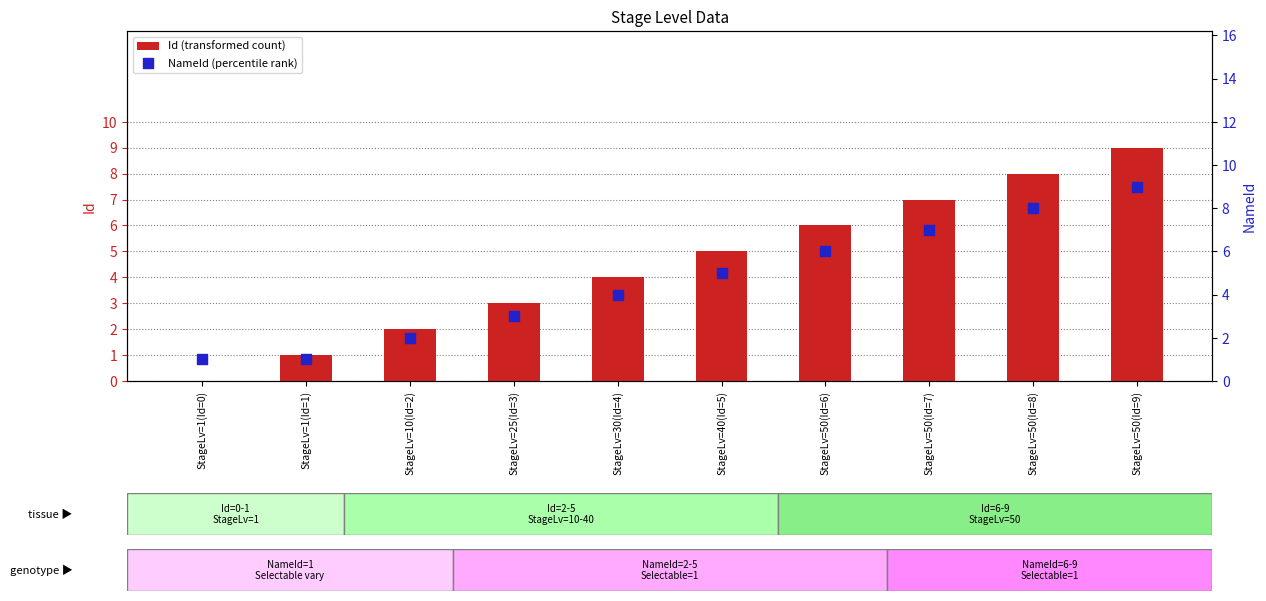

Which series contains the highest Y value?

Id (transformed count)